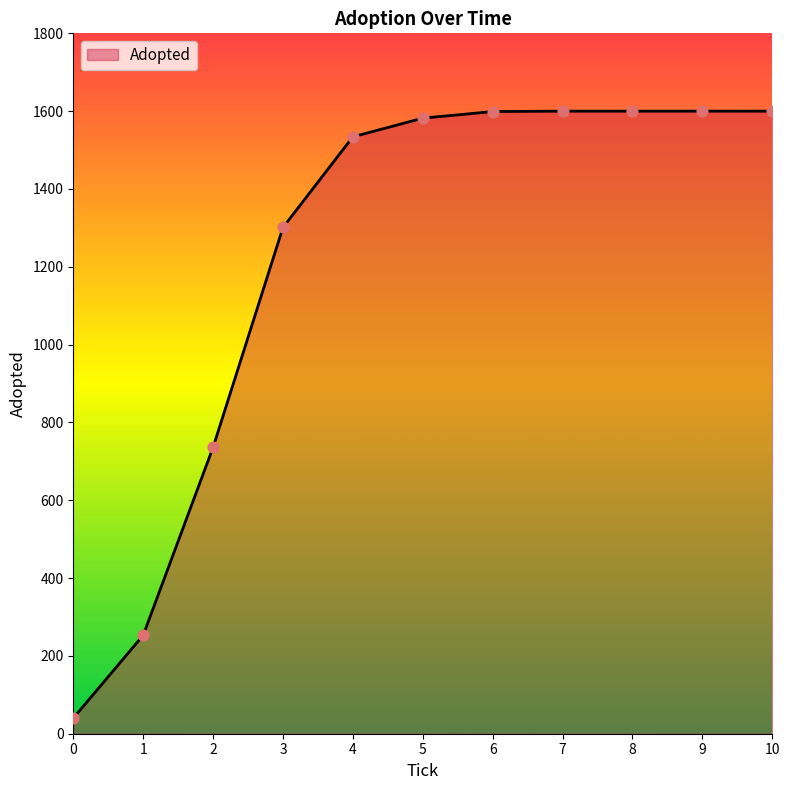

What is the change in value from 2 to 5?

+846